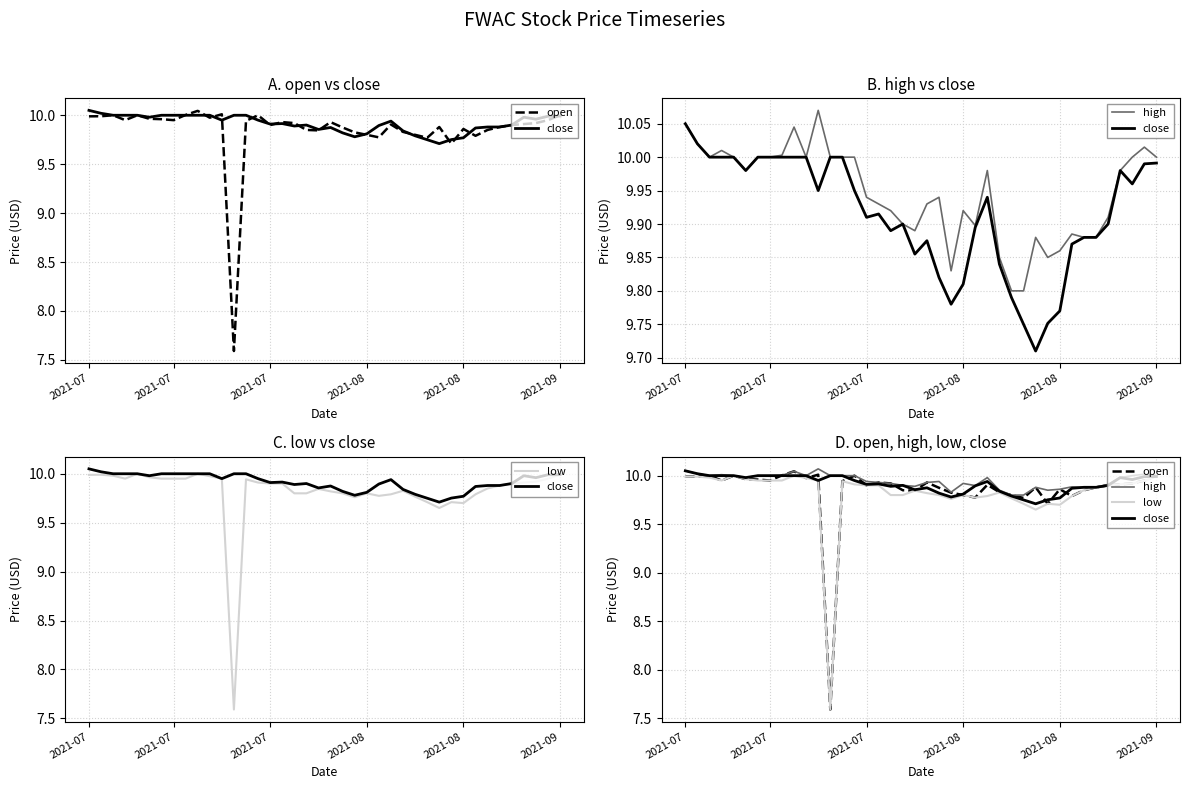

The high series shows 9.9 at 35. True or false?

True